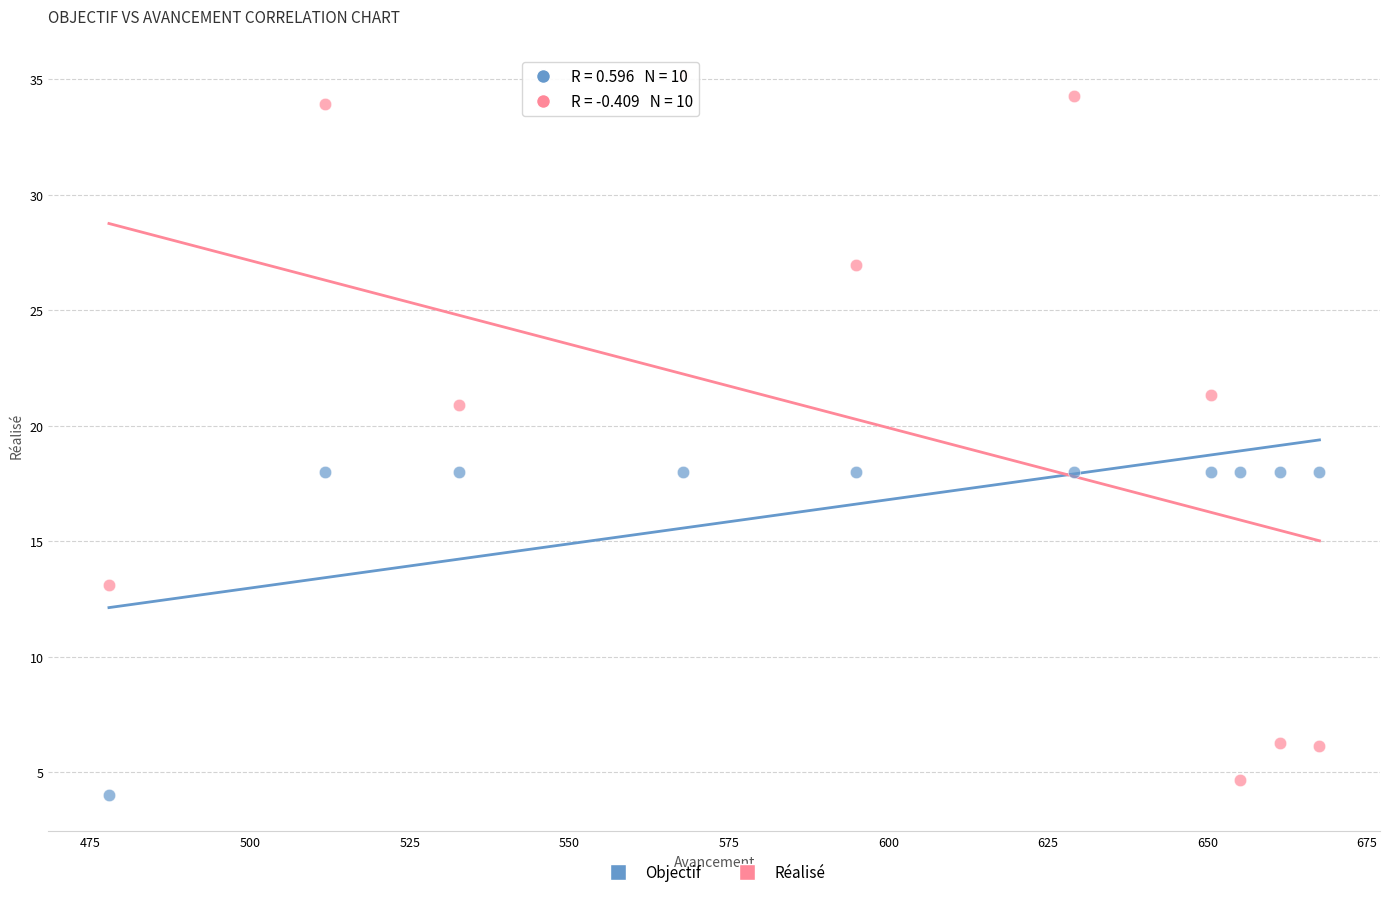

Across all data points, what is the range of Y values (max minus min)?

31.2